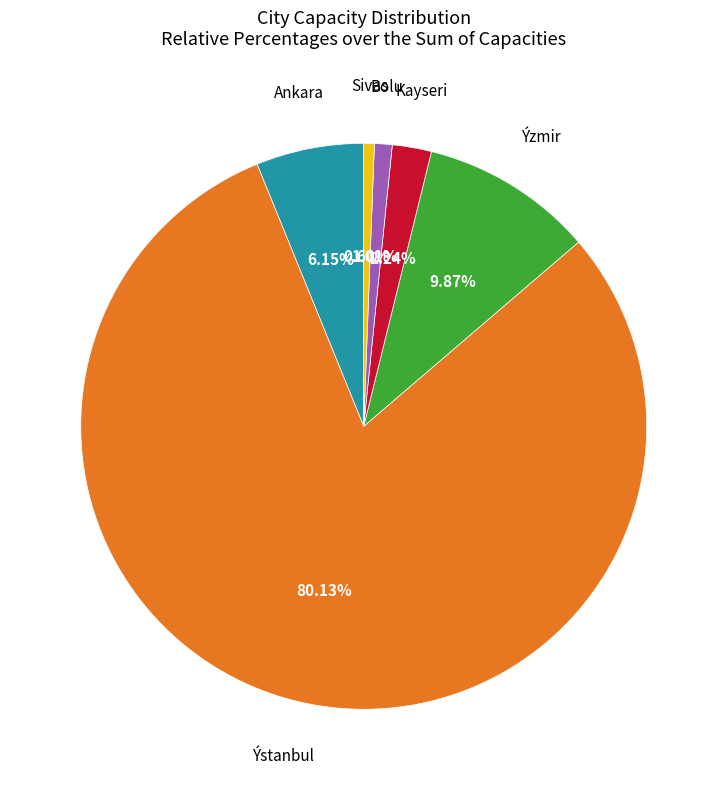

Count the number of slices in the pie.

6